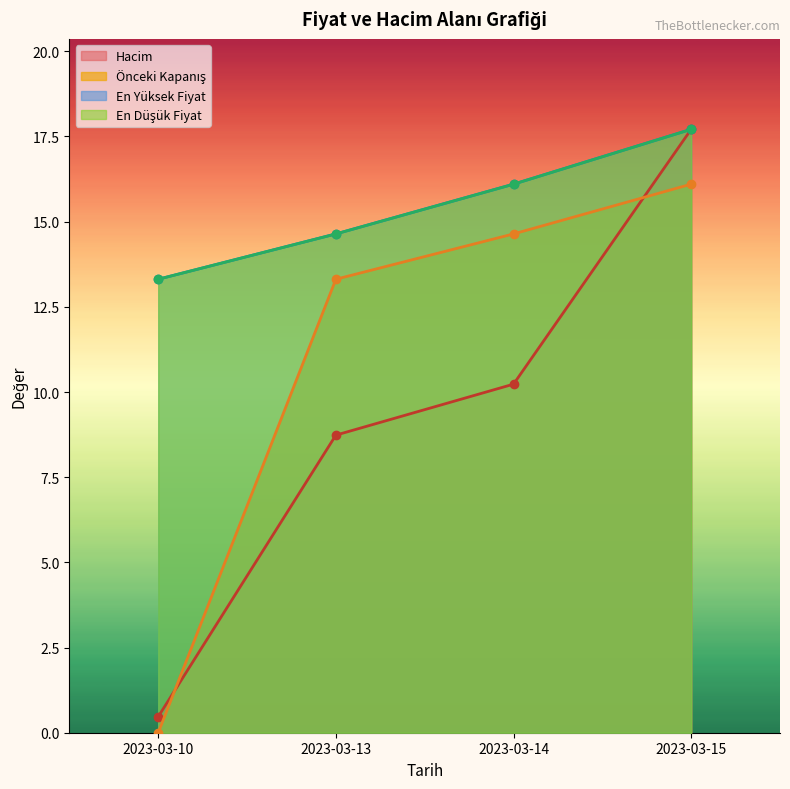

What is the minimum value for Hacim?

0.5